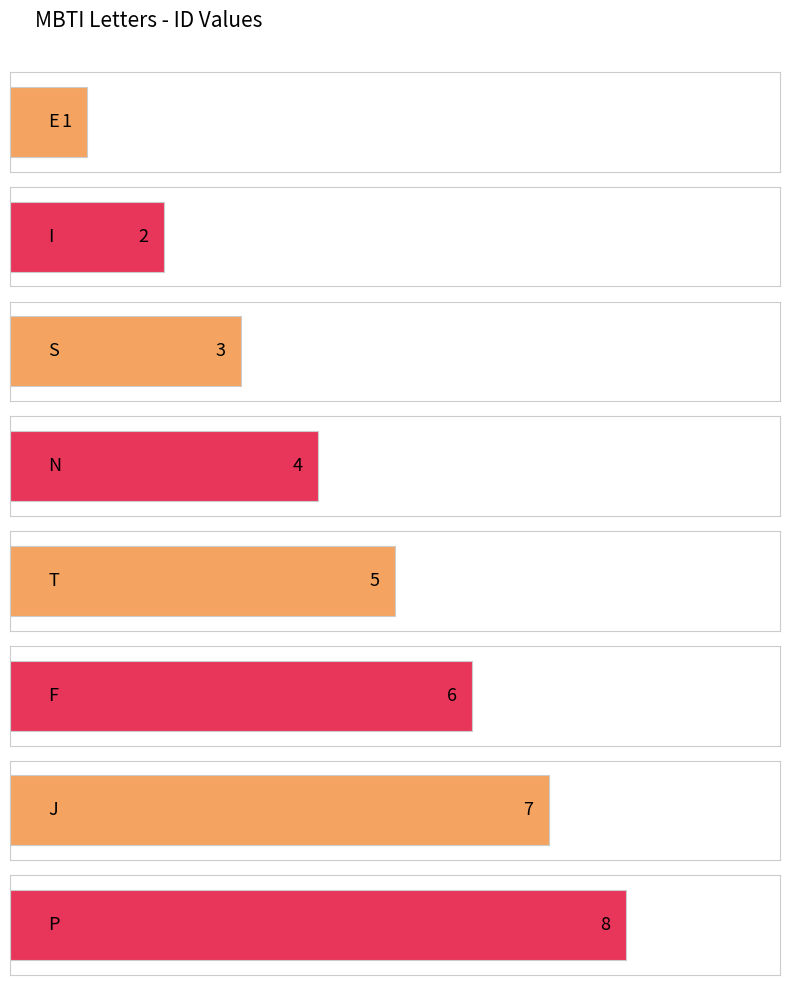

List the labels in order of value, smallest first.

E, I, S, N, T, F, J, P